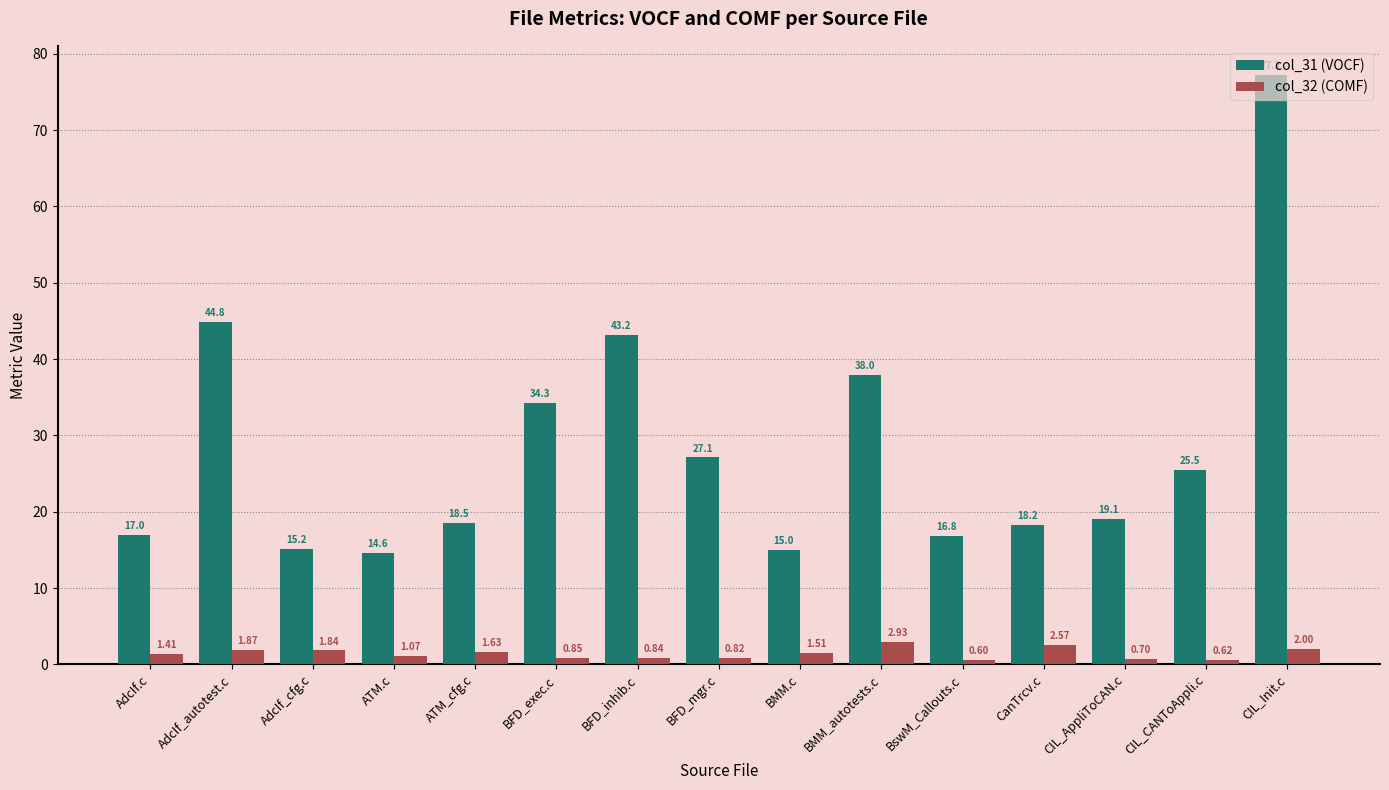

What is the label of the 14th bar from the left?

CIL_CANToAppli.c